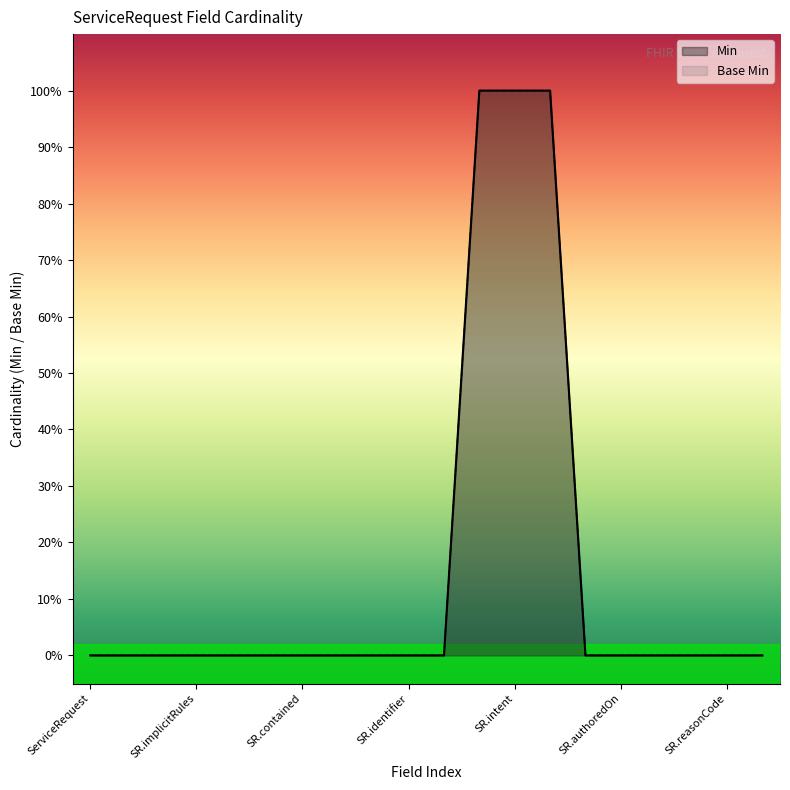

Which series has the widest spread of values?

Min